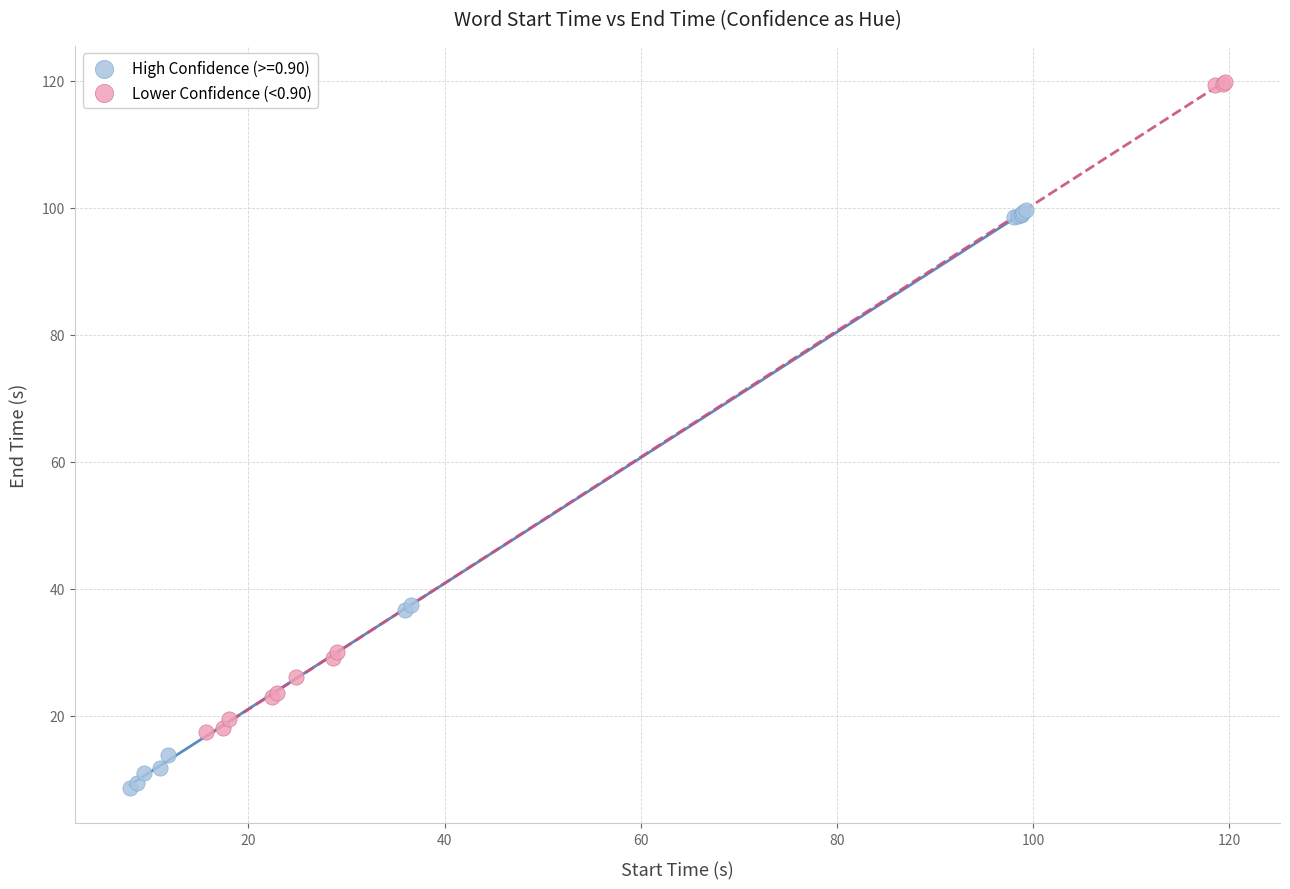

Which series contains the lowest Y value?

High Confidence (>=0.90)